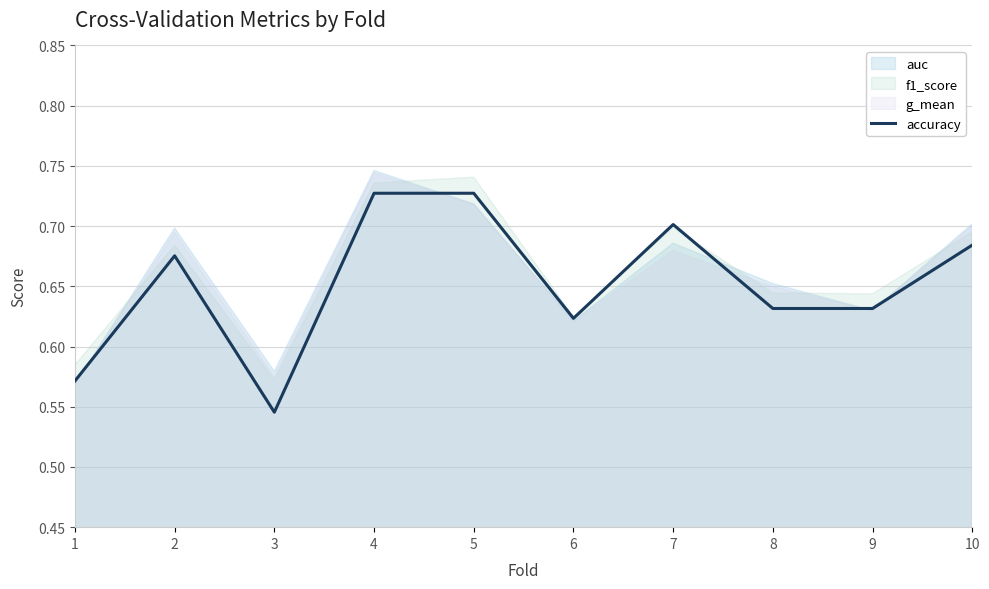

How many lines are shown in the chart?

1